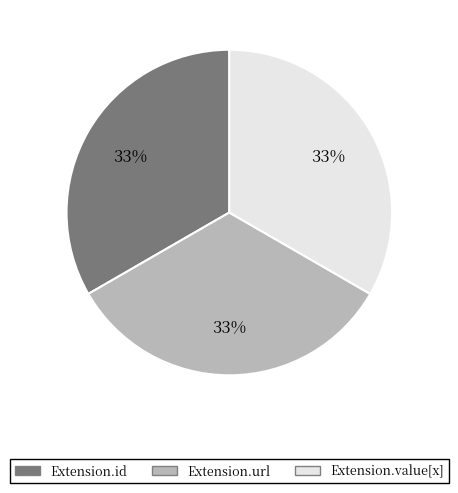

How many segments does this pie chart have?

3